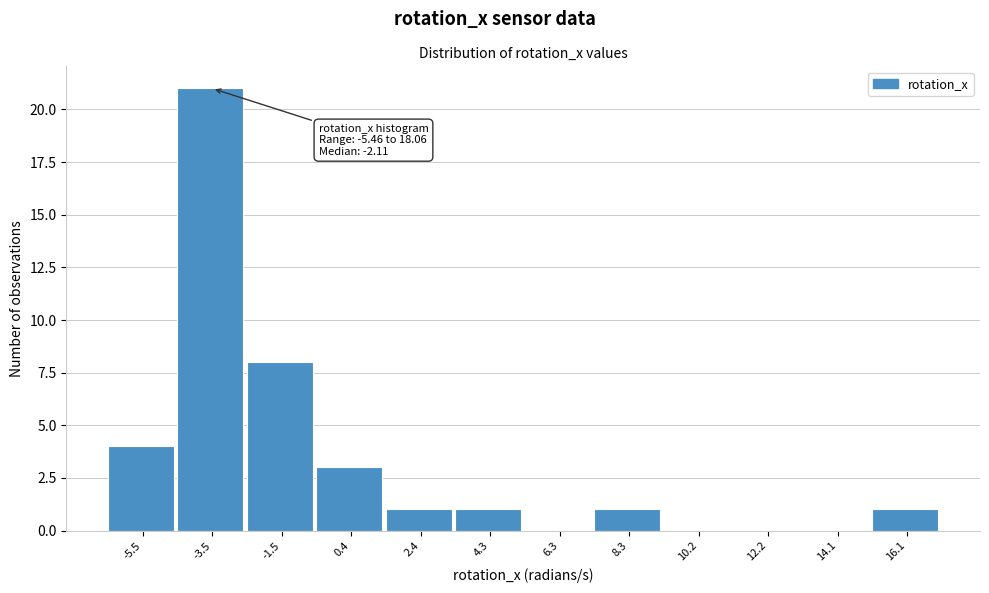

Reading left to right, what are all the values shown in this chart?

-5.5=4	-3.5=21	-1.5=8	0.4=3	2.4=1	4.3=1	6.3=0	8.3=1	10.2=0	12.2=0	14.1=0	16.1=1